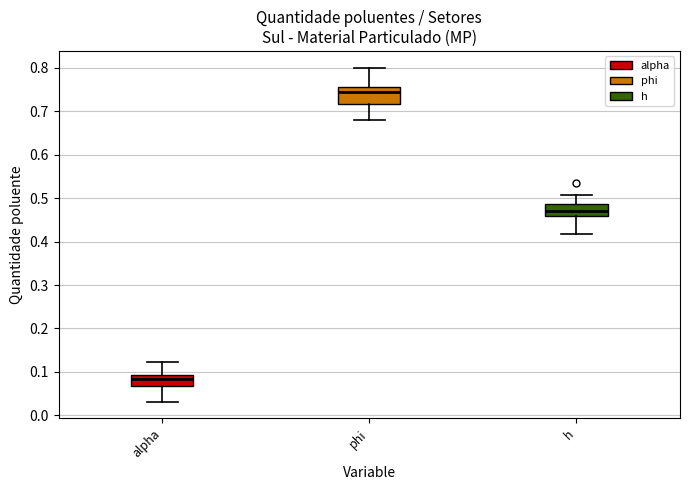

Comparing the boxes themselves (not the whiskers), which one is the tallest?

phi